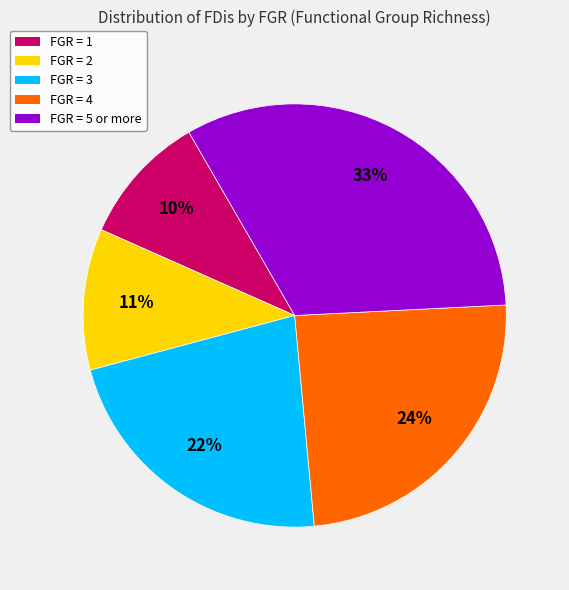

Is there any slice that represents more than half of the pie?

No